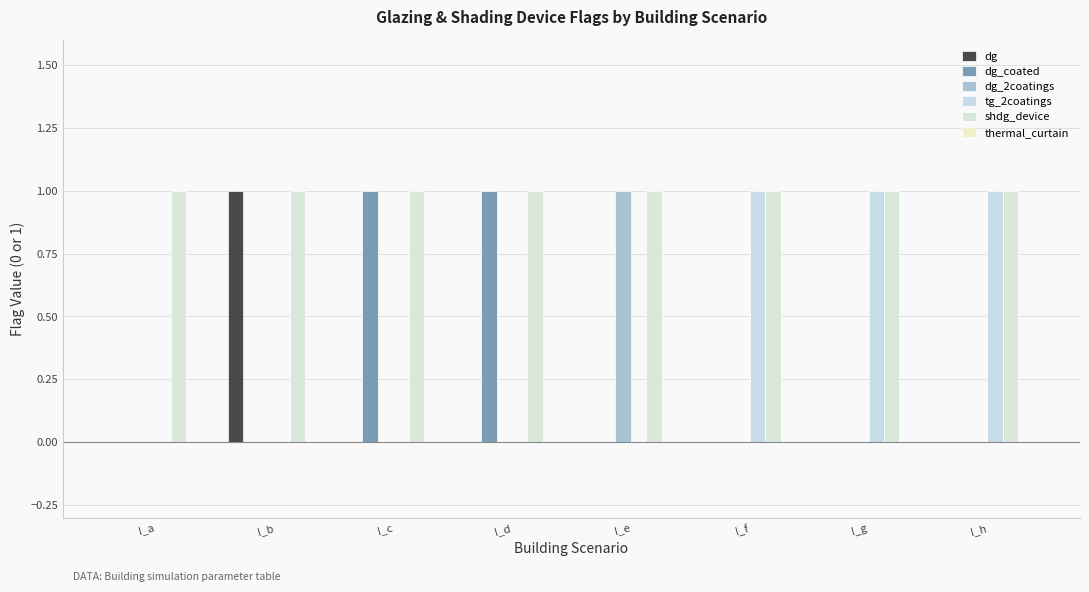

How many series are shown in this chart?

5